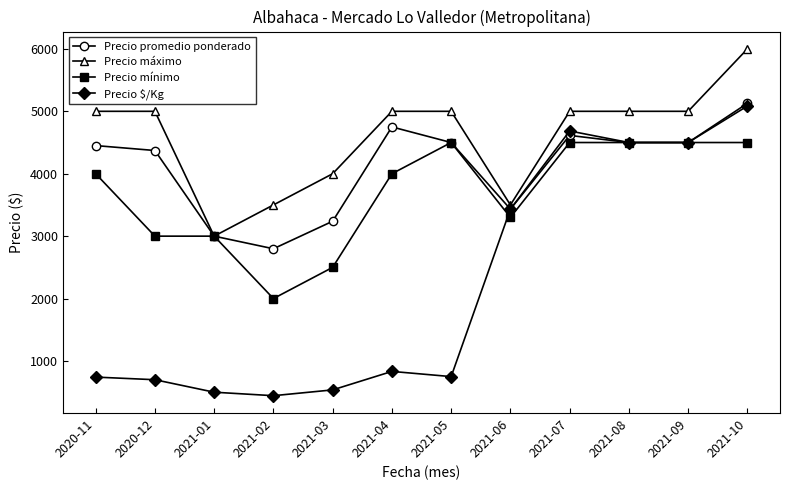

Is this an area chart (filled region under the line)?

No